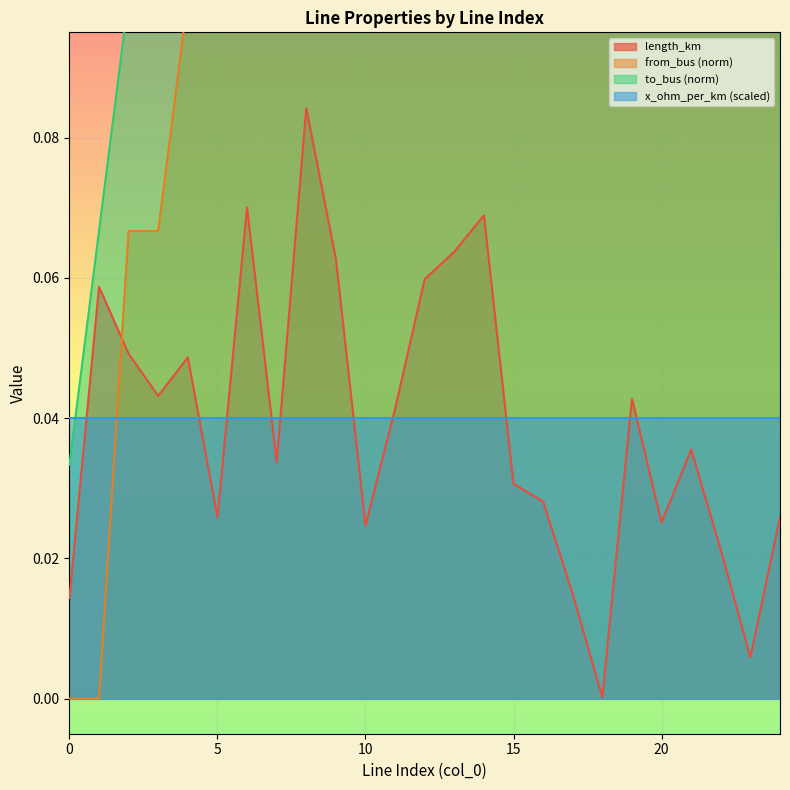

What is the difference between the from_bus values at 23 and 5?

0.6